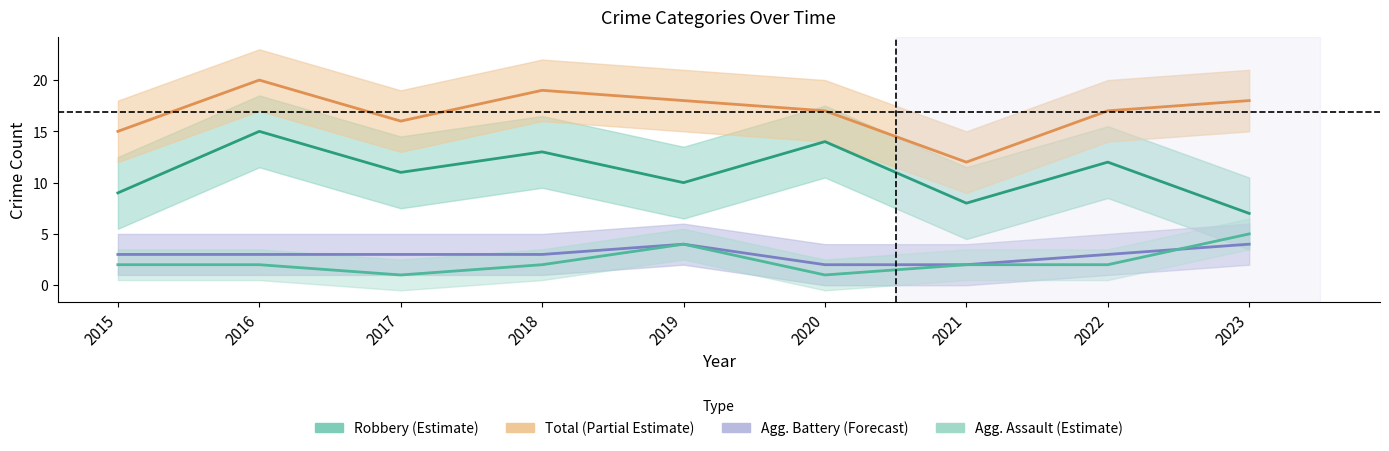

True or false: Total and Robbery cross at least once.

False